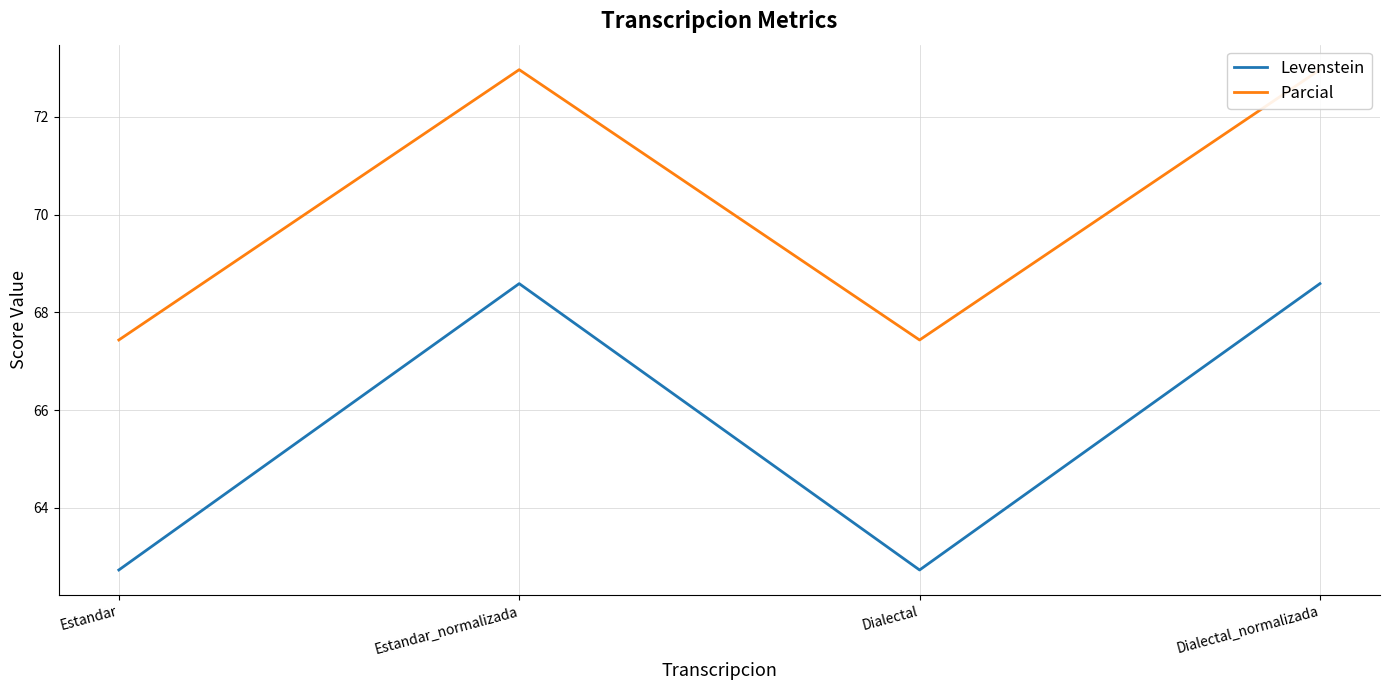

The value of Parcial at Estandar_normalizada is 108.4. True or false?

False